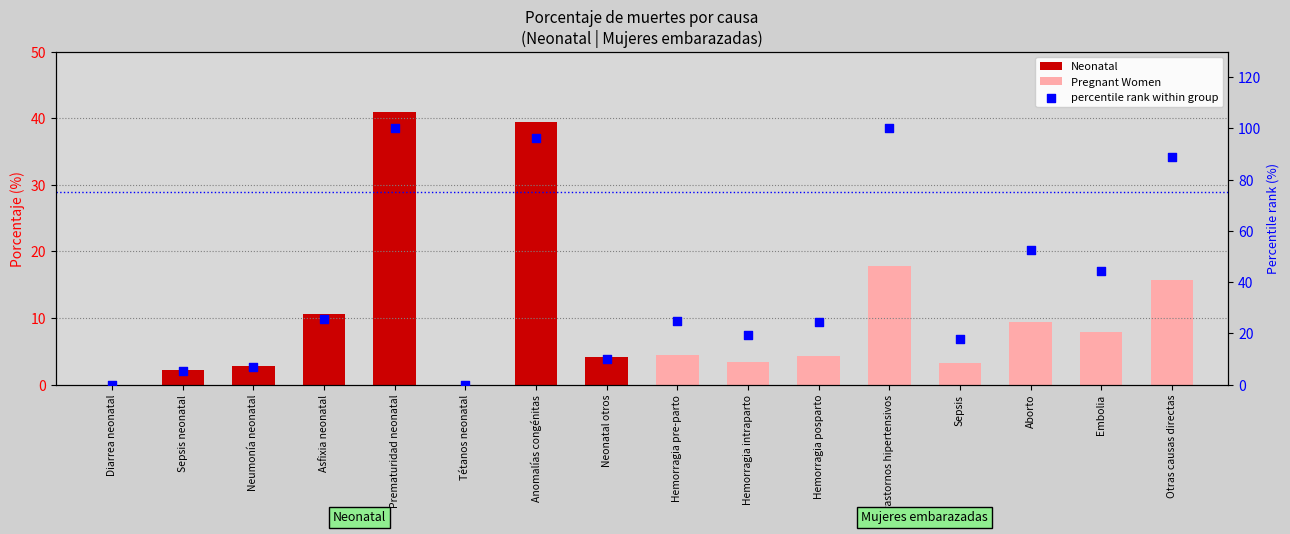

Which series reaches the maximum Y coordinate?

Neonatal